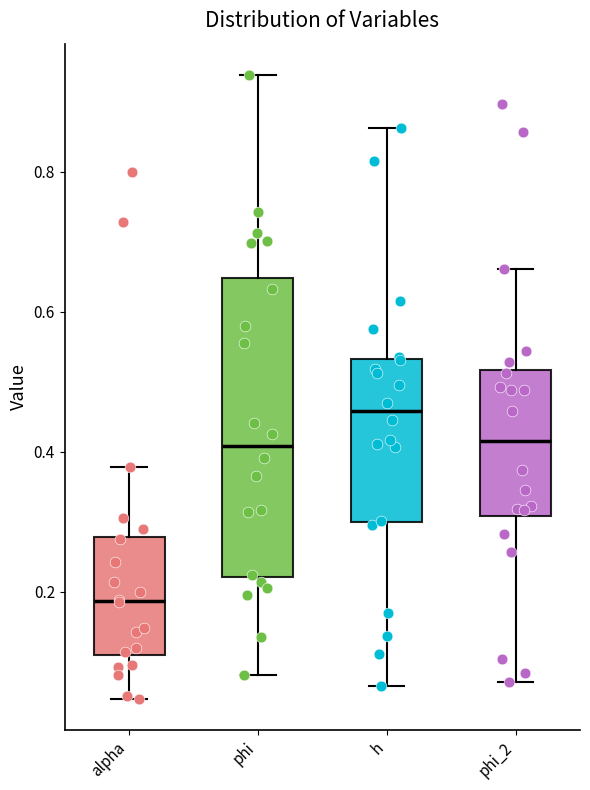

Where does the lower whisker of the box for alpha end on the y-axis? The values are not printed on the chart, so give them approximately, as read against the axis.

0.04